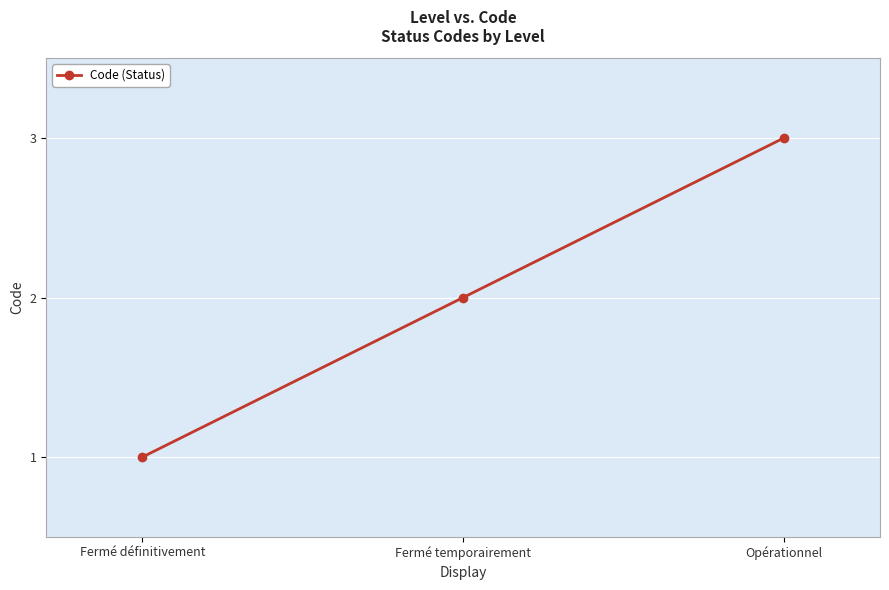

What is the change in value from Fermé définitivement to Opérationnel?

+2